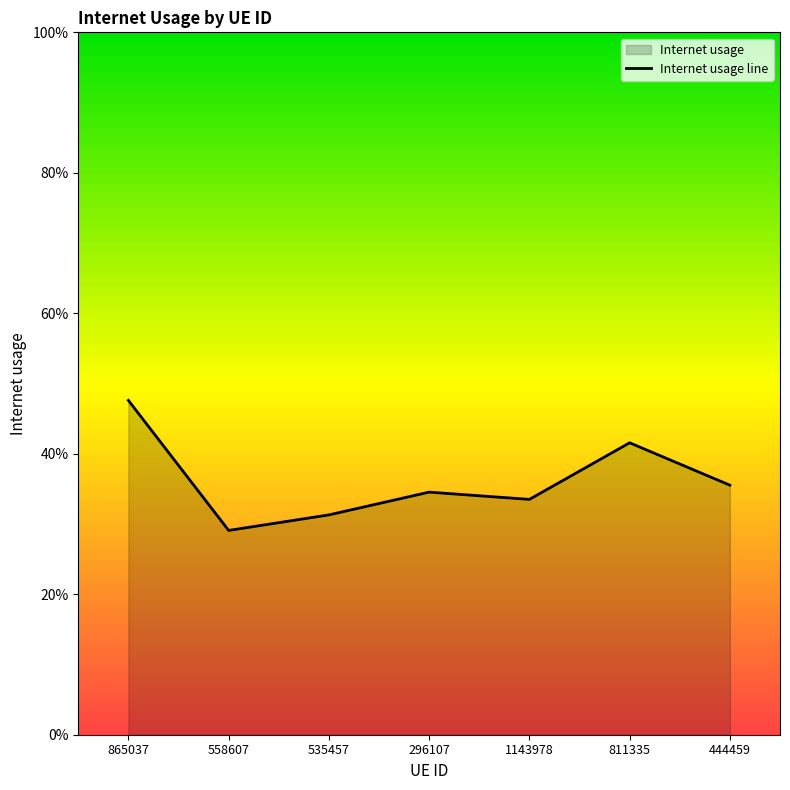

How many values are between 0 and 1?

7